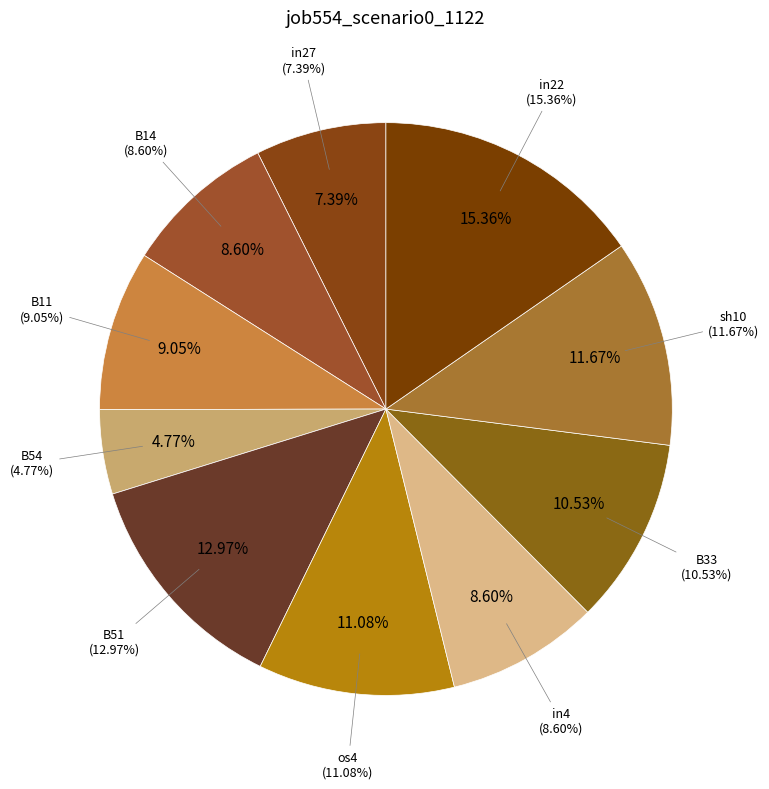

To the nearest percent, what is the combined percentage of in27 and B14?

16%